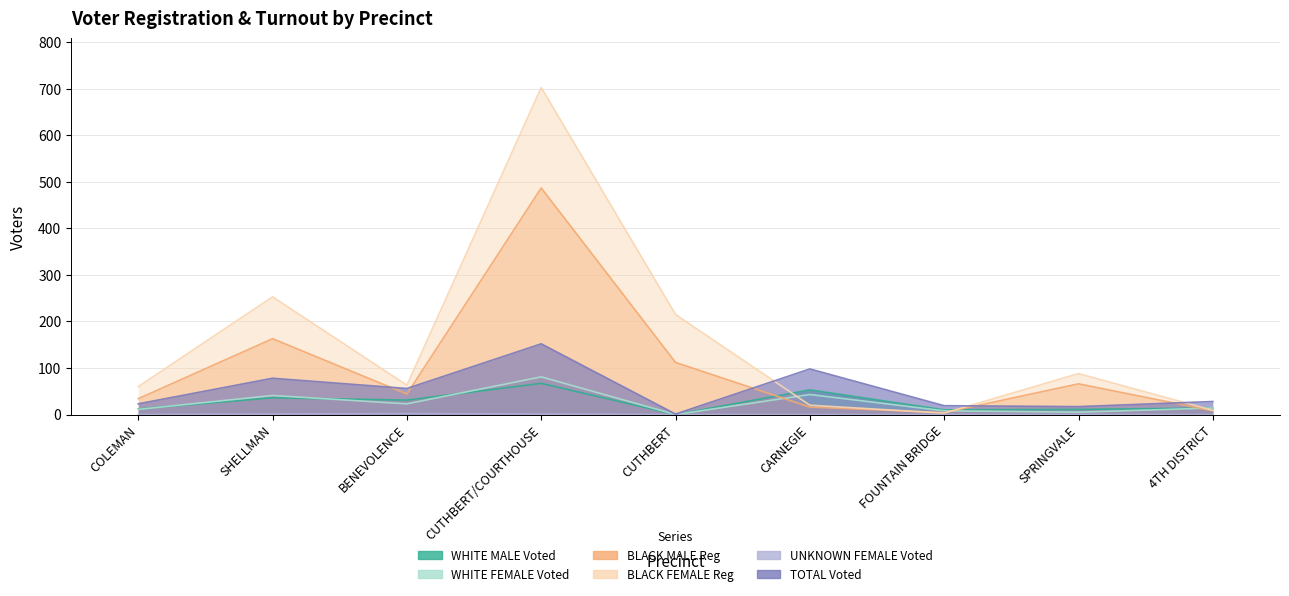

At which category does WHITE MALE Voted reach its first local valley?

BENEVOLENCE